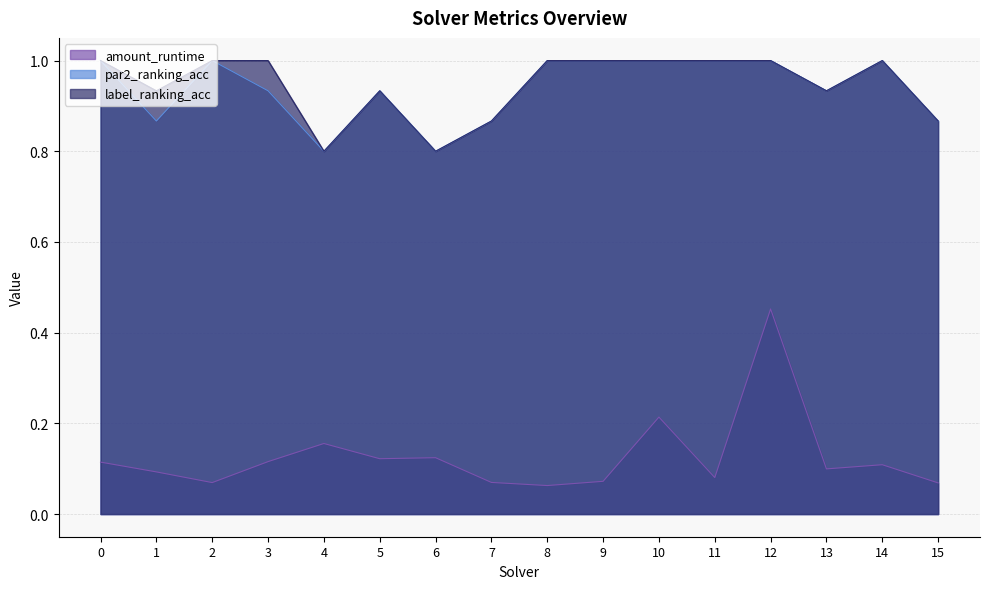

What is the total value across all series at 8?

2.1